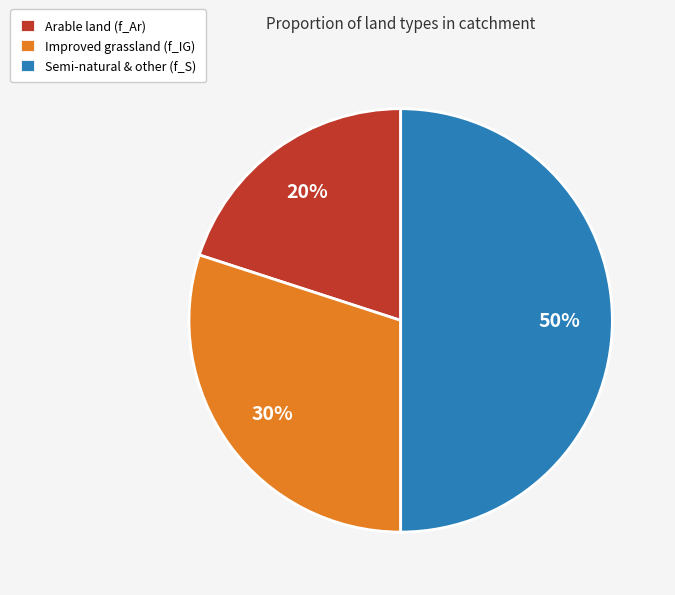

Which slice is the smallest?

Arable land (f_Ar)